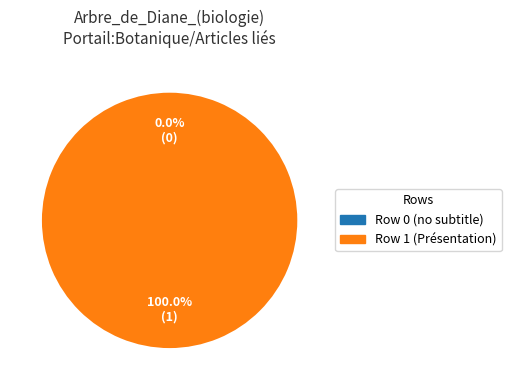

To the nearest percent, what is the difference between the largest and smallest slice percentages?

100%